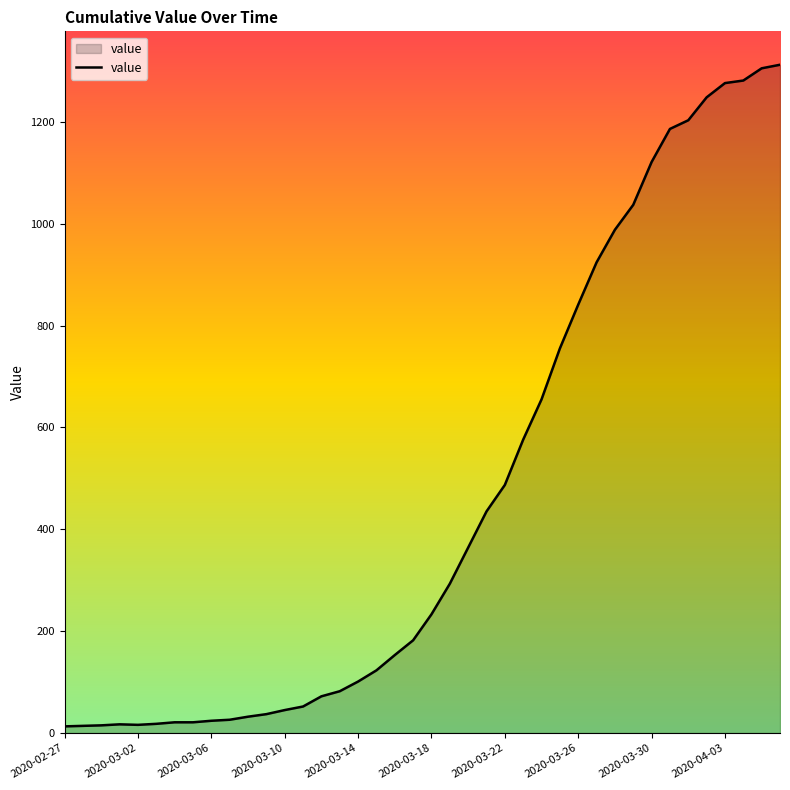

How many categories are shown in the chart?

40